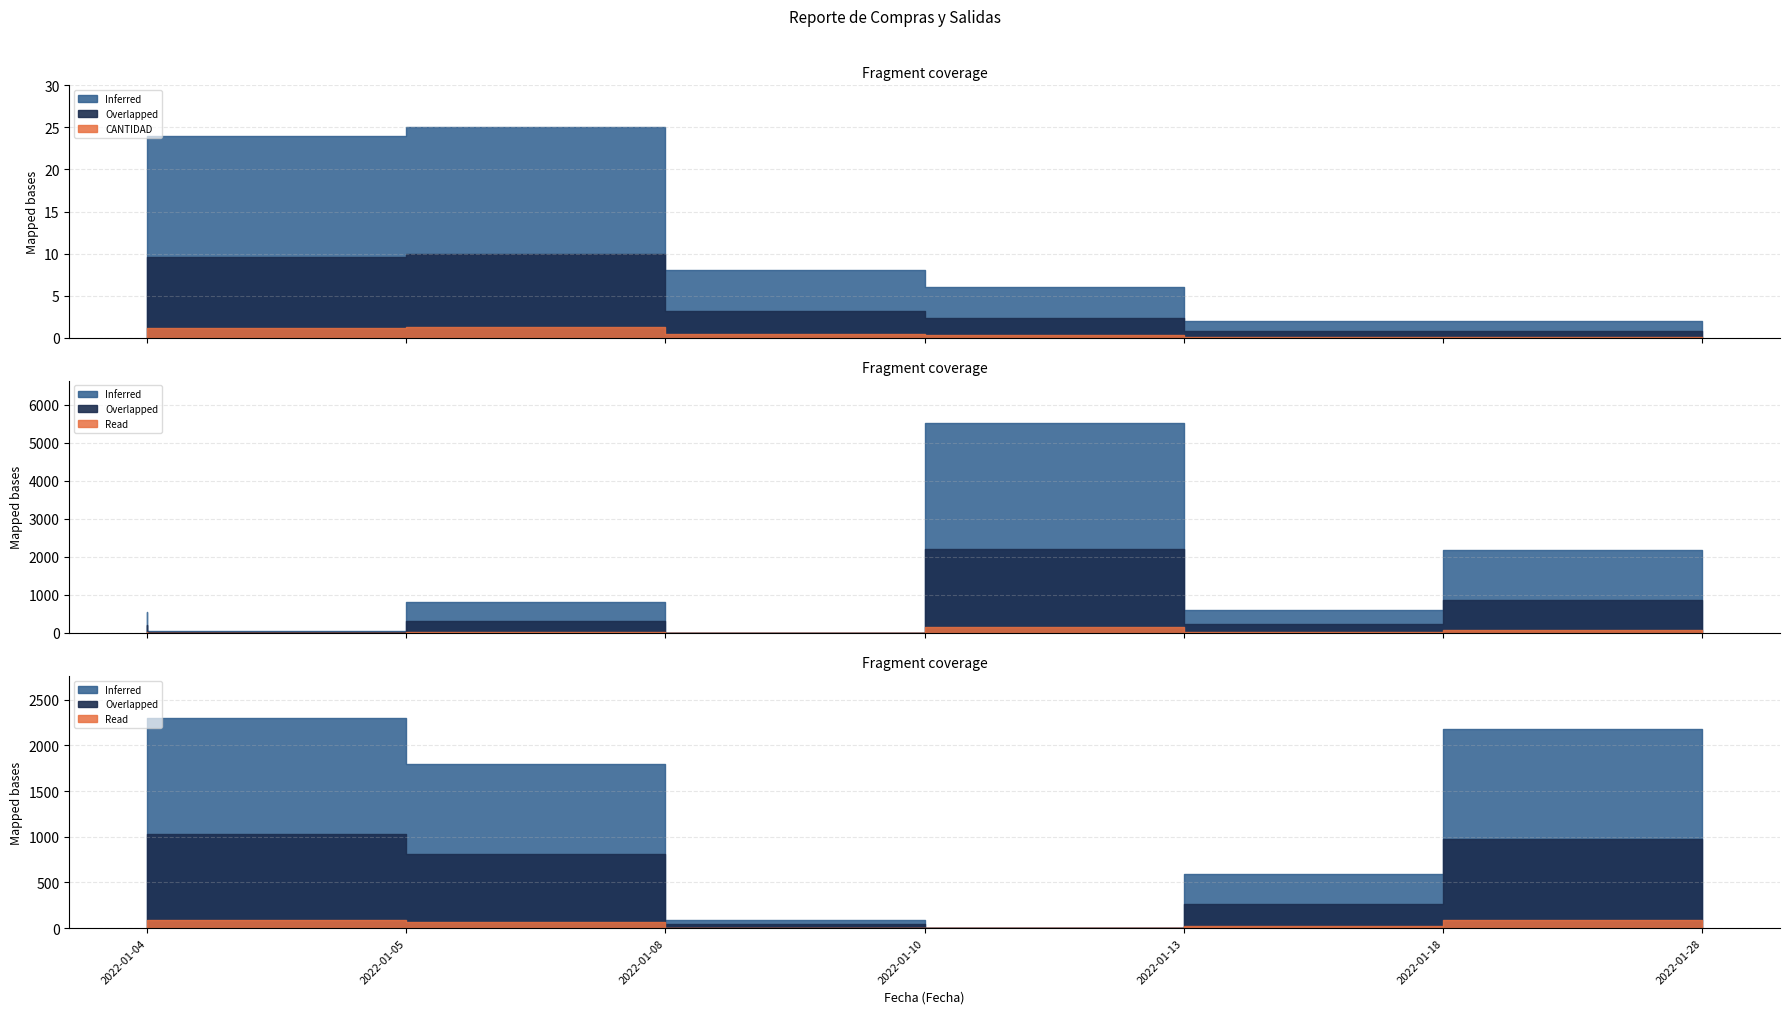

At which category does CANTIDAD reach its first local peak?

2022-01-05